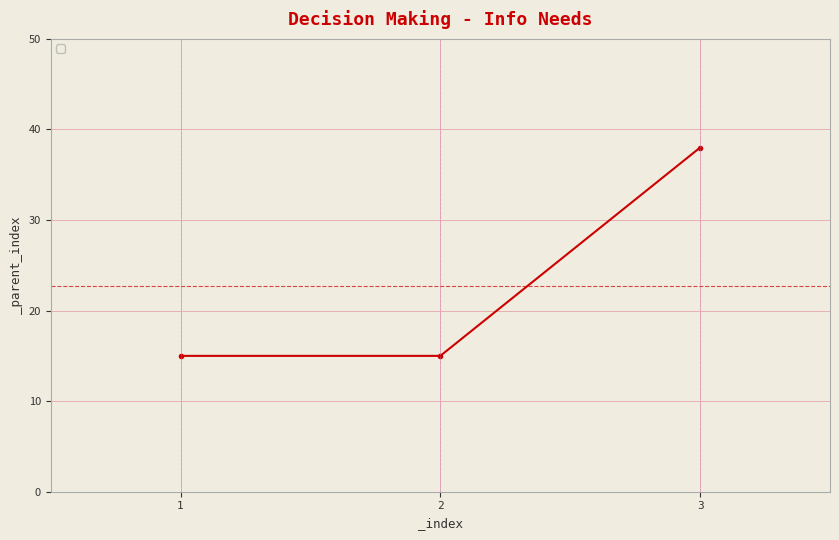

True or false: the data shows 15 at 2.

True